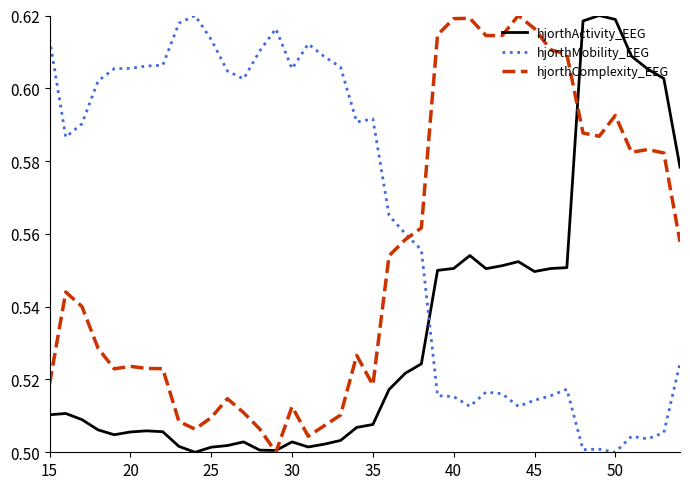

How many hjorthComplexity_EEG values are between 0 and 1?

40